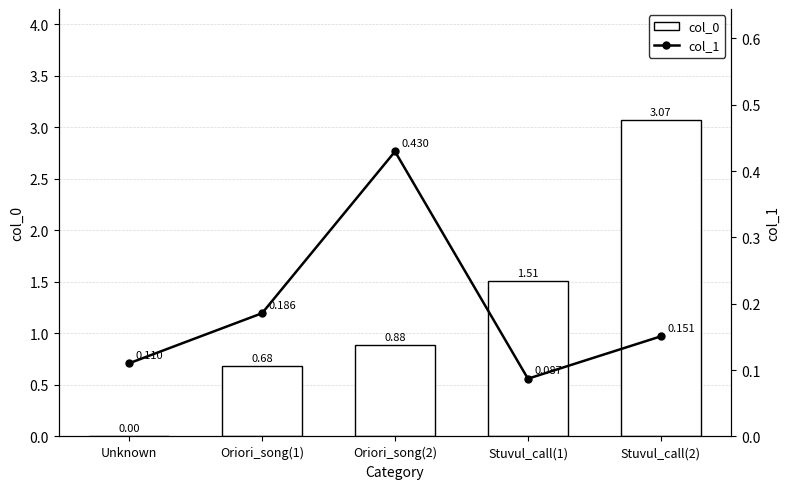

Between Oriori_song(1) and Stuvul_call(2), which is larger?

Stuvul_call(2)